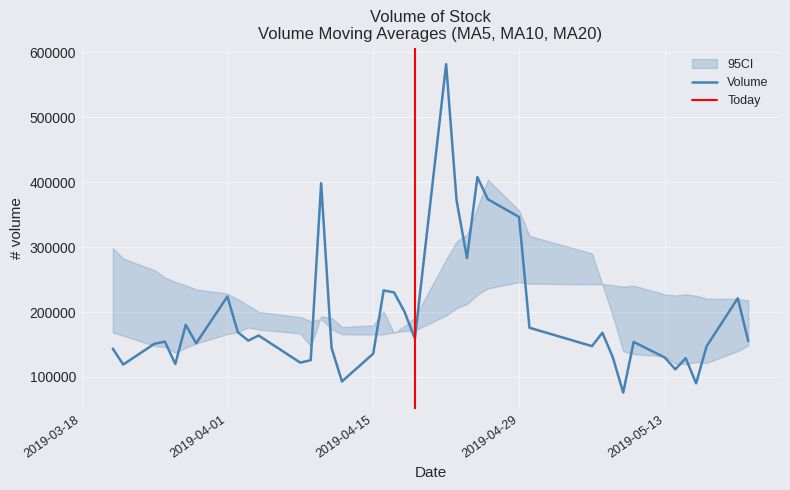

Where is Volume nearest to the value 328749?

2019-04-29